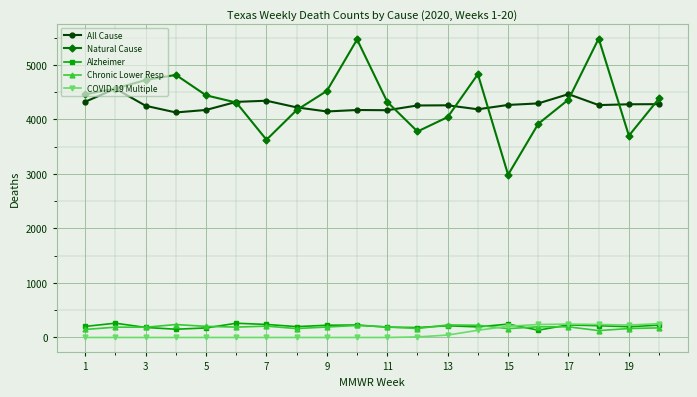

True or false: Alzheimer and Natural Cause intersect in this chart.

False